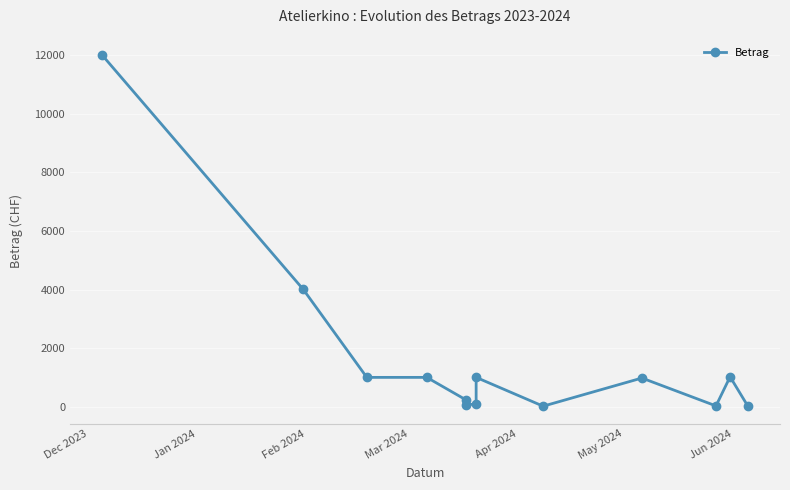

What is the maximum value shown in the chart?

12000.0